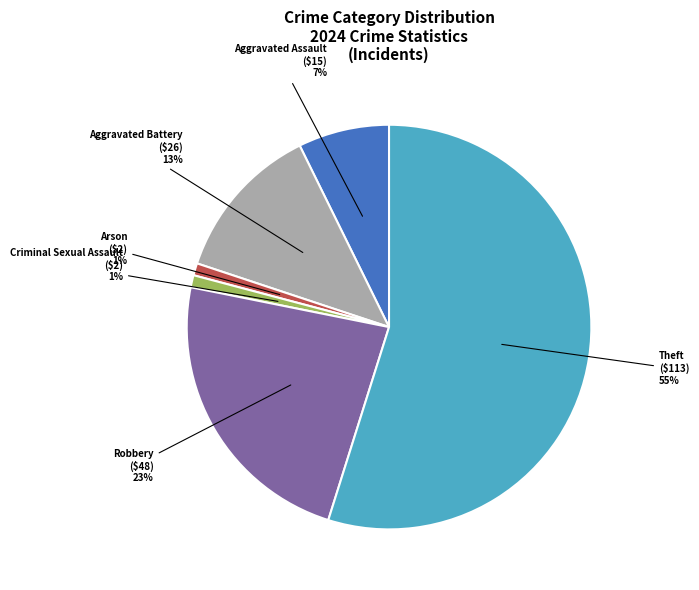

Count the number of slices in the pie.

6